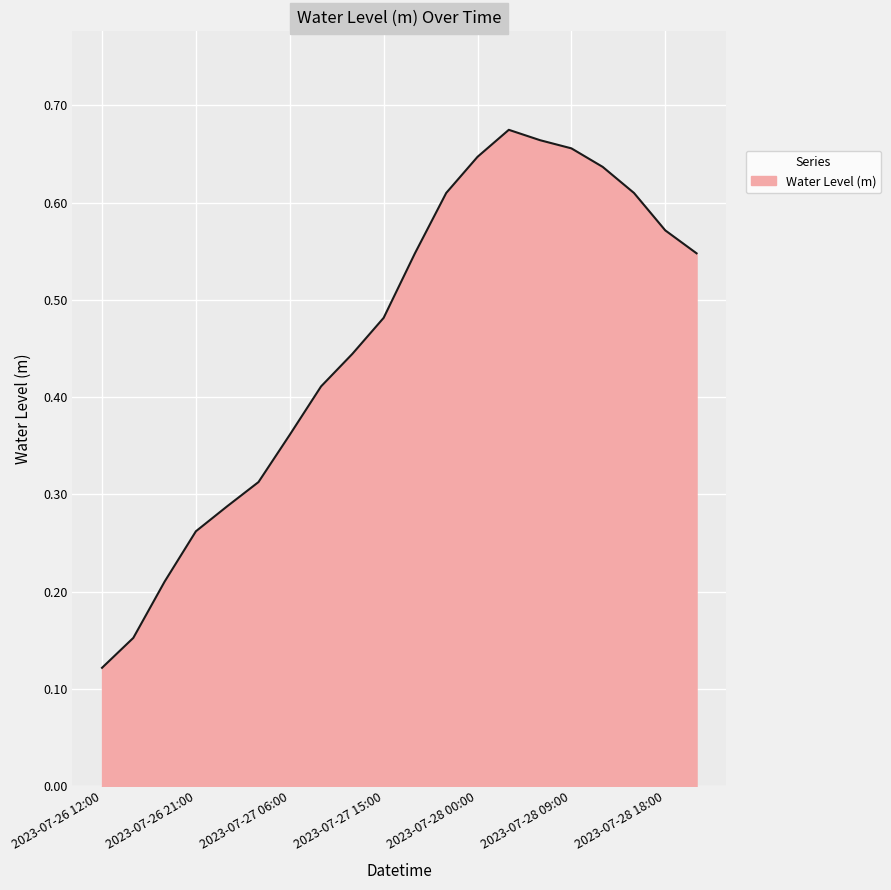

Where is the data nearest to the value 0?

2023-07-26 12:00